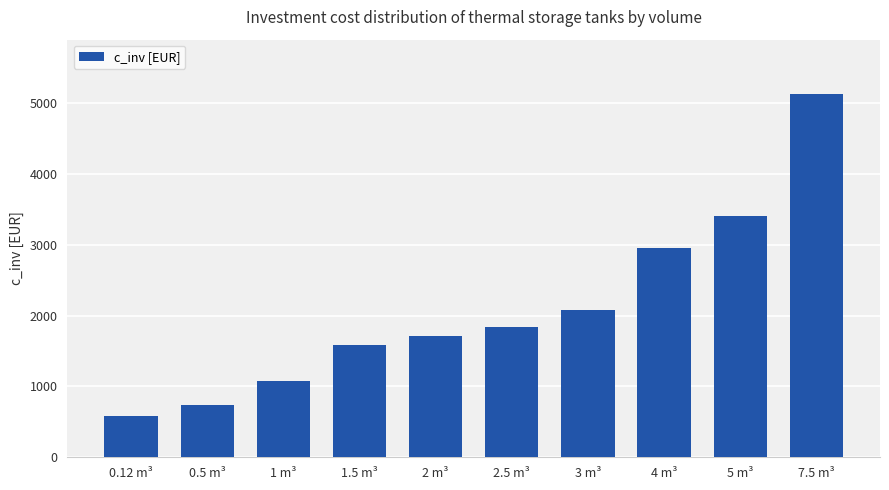

Which label corresponds to the largest value in the chart?

7.5 m³